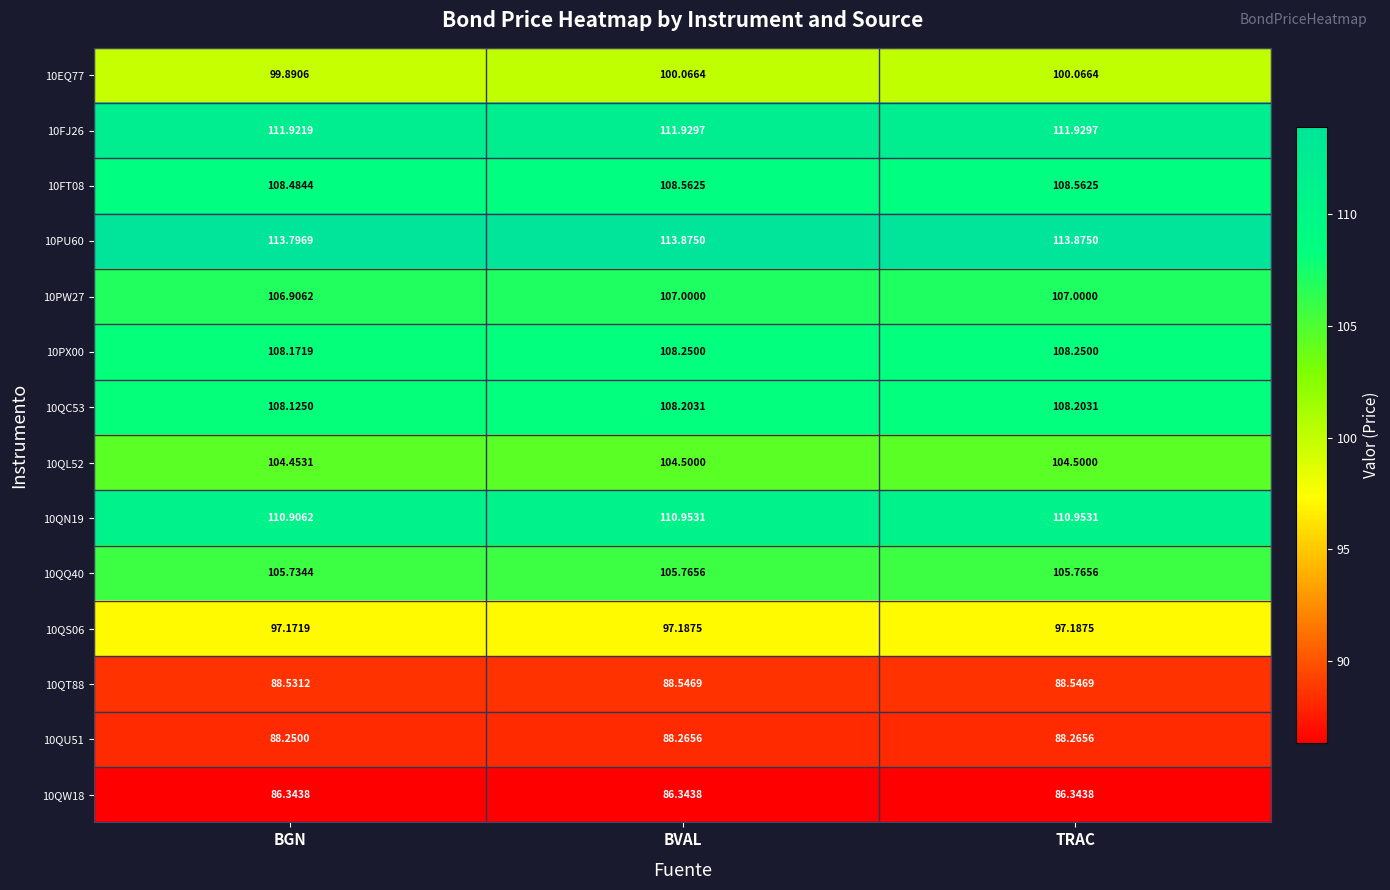

What is the difference between the highest and lowest values at BGN?

27.5